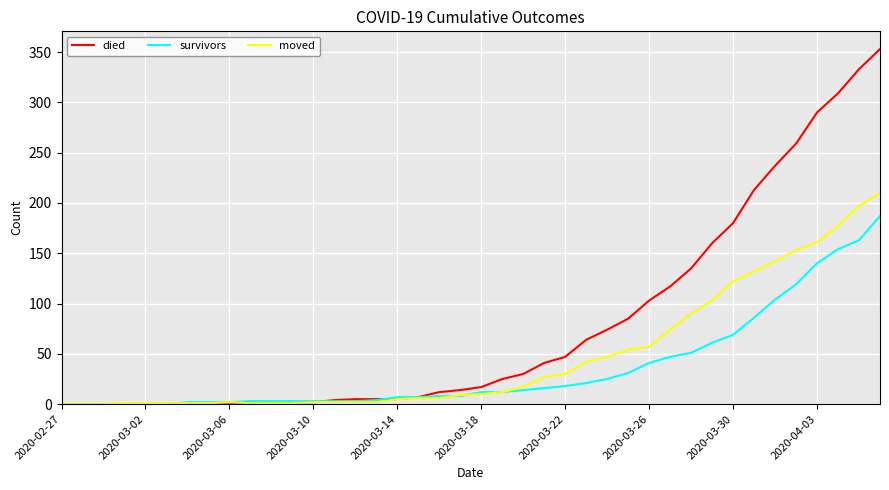

How many lines are shown in the chart?

3